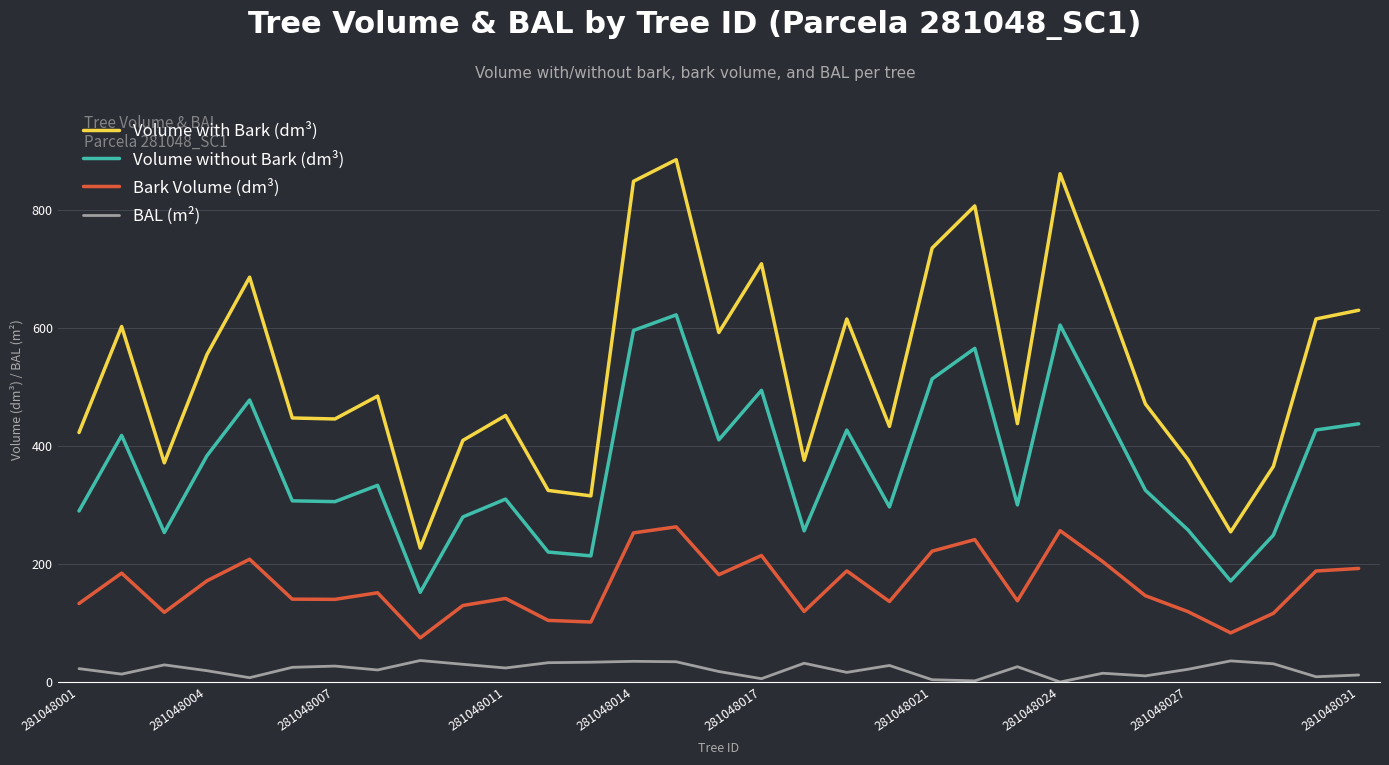

List the series in order of their peak value, lowest first.

BAL (m²), Bark Volume (dm³), Volume without Bark (dm³), Volume with Bark (dm³)